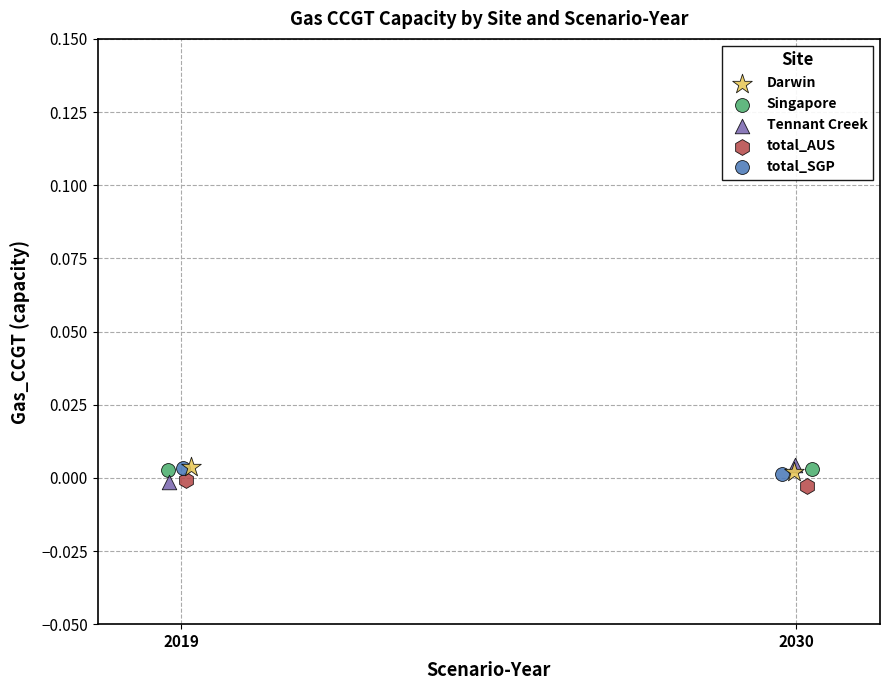

What are all the series names shown in the legend?

Darwin, Singapore, Tennant Creek, total_AUS, total_SGP